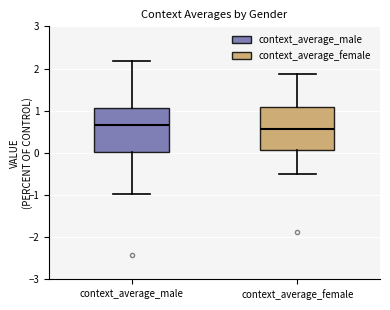

Reading left to right, transcribe this box plot: for each box, give where its median line is, the range the box spans, and where its two whiskers end, as read against the y-axis. The values are not printed on the chart, so give them approximately, as read against the axis.

context_average_male: median 0.7, box 0.0 to 1.1, whiskers -1.0 to 2.2
context_average_female: median 0.6, box 0.1 to 1.1, whiskers -0.5 to 1.9